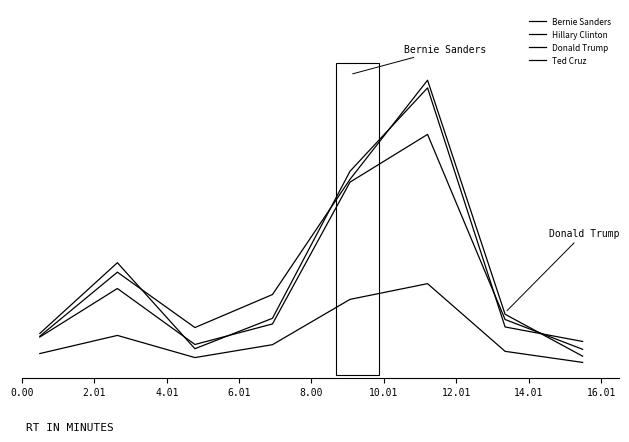

Does the chart have visible grid lines?

No